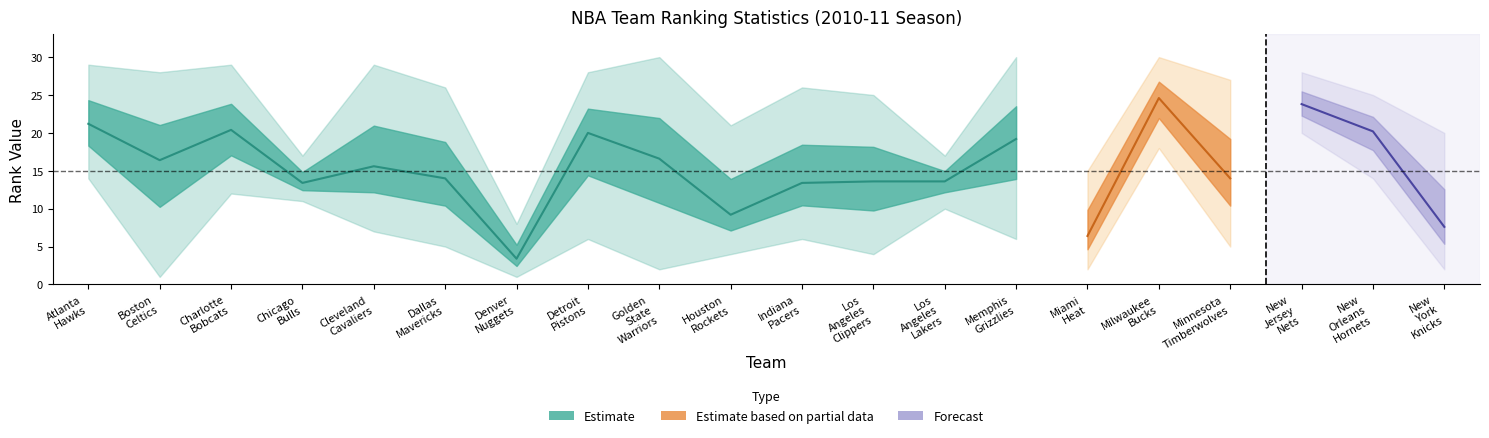

What is the highest value of the FG3_PCT_RANK series?

29